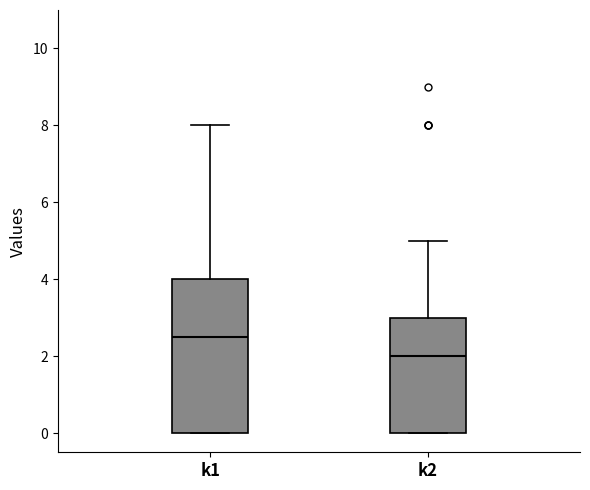

Reading left to right, read every box against the y-axis: the position of its median line, the range the box covers, and the ends of its whiskers. The values are not printed on the chart, so give them approximately, as read against the axis.

k1: median 2.6, box 0.0 to 4.0, whiskers 0.0 to 8.0
k2: median 2.0, box 0.0 to 3.0, whiskers 0.0 to 5.0